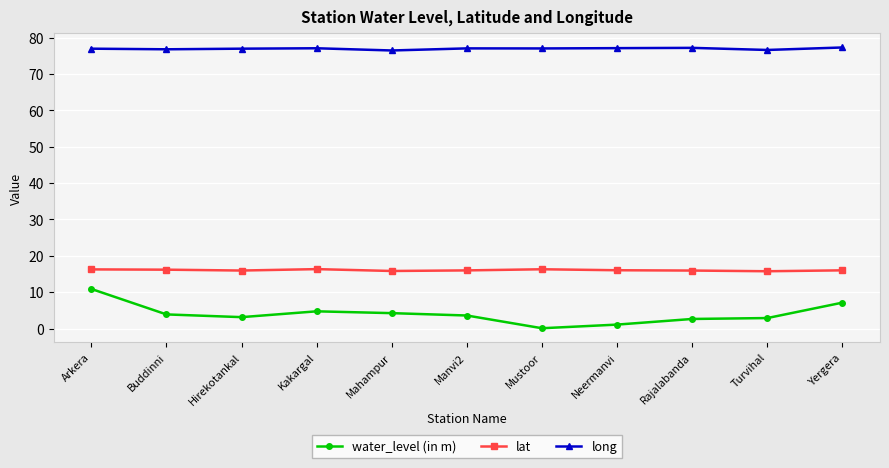

Is the value of lat at Manvi2 greater than the value of water_level (in m) at Kakargal?

Yes